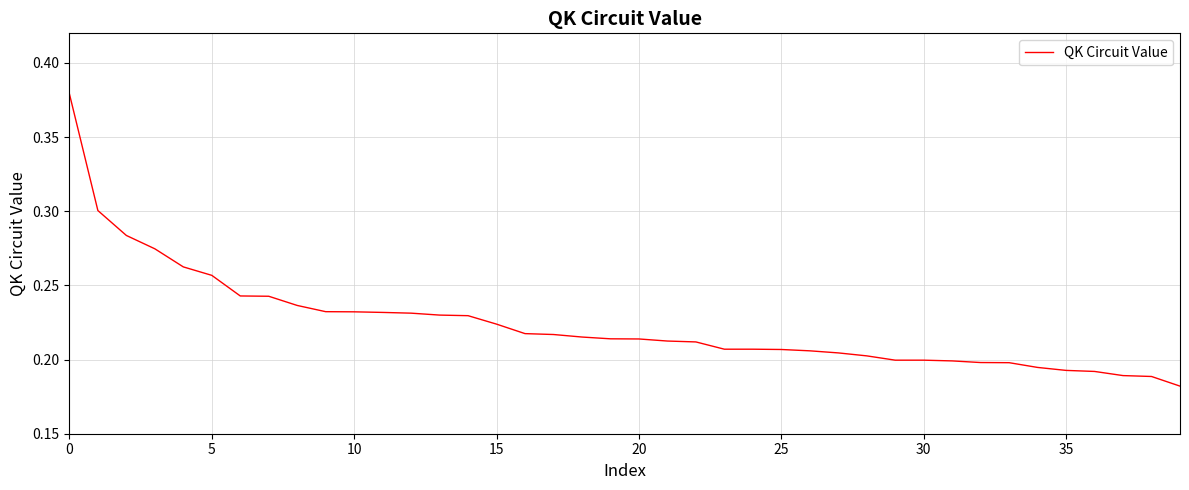

Count the values in the range 0 to 1.

40